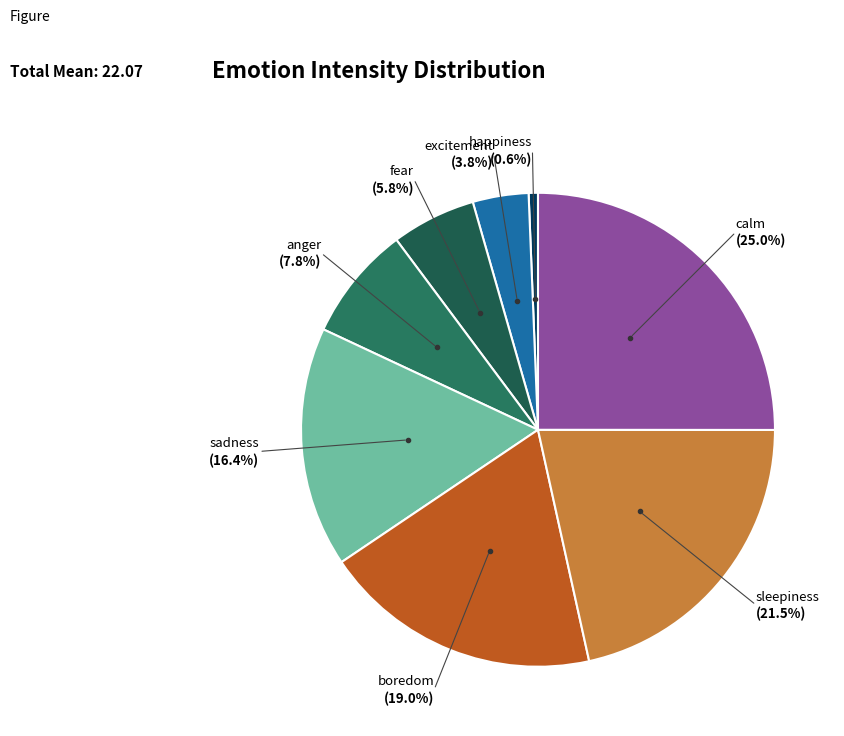

The boredom slice represents 19% of the pie. True or false?

True